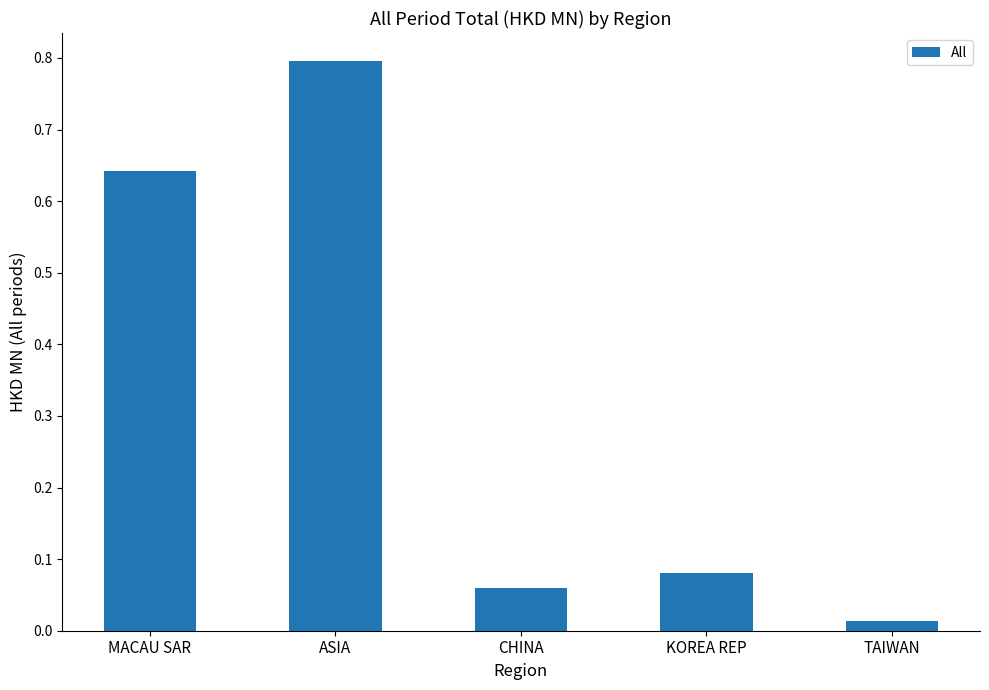

Does the chart contain any negative values?

No